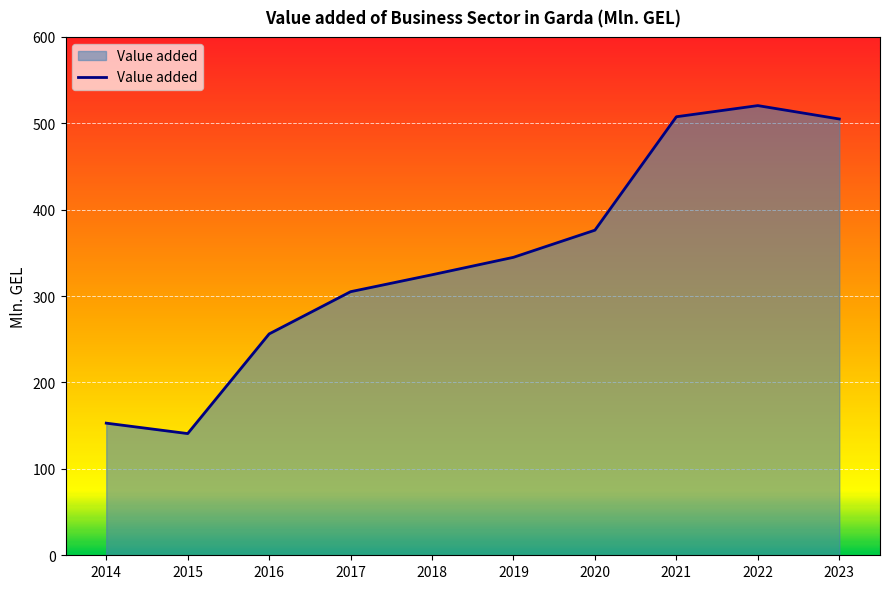

At which category does the data reach its first local valley?

2015